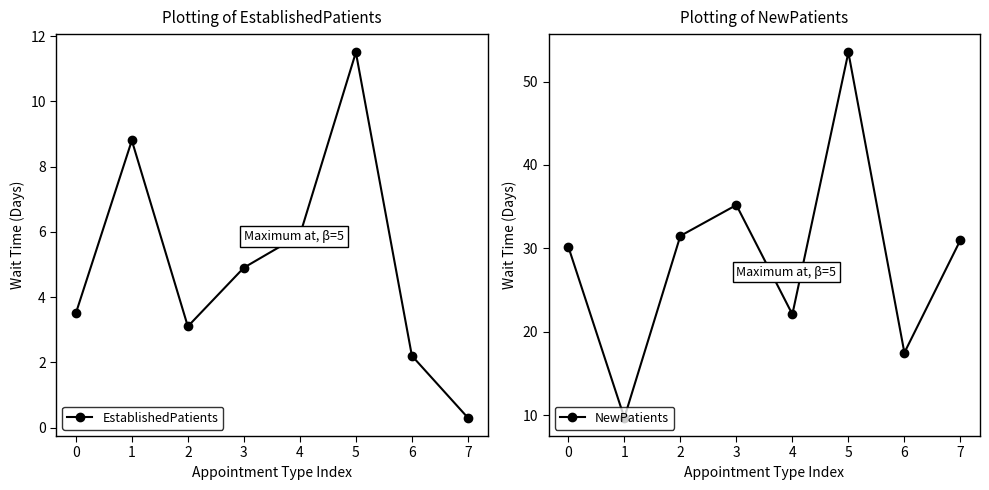

Which has a higher value, 2 or 7?

2